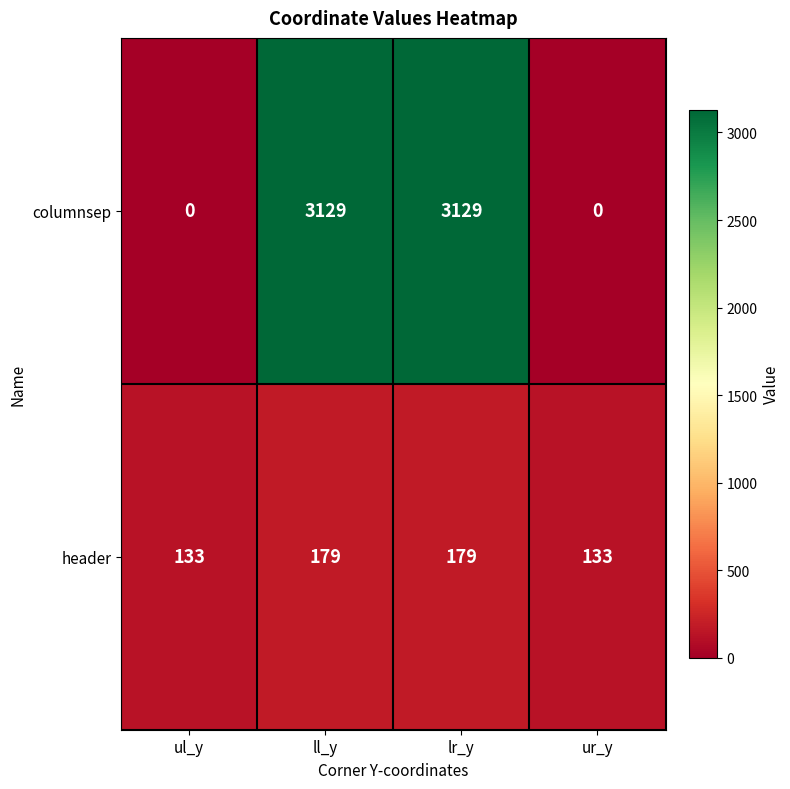

Which series has the largest range (max minus min)?

columnsep